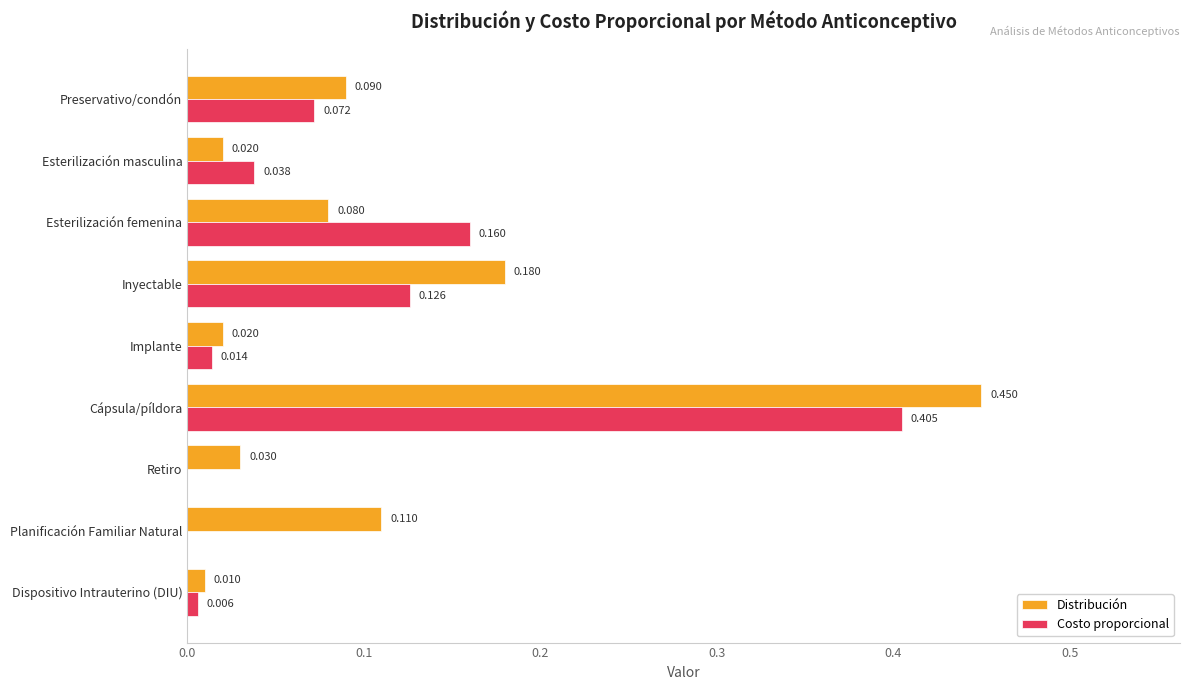

Which category has the highest value across all series?

Cápsula/píldora